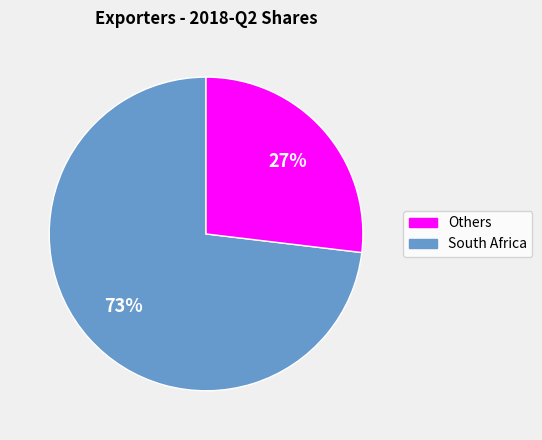

Does South Africa account for over 50% of the chart?

No